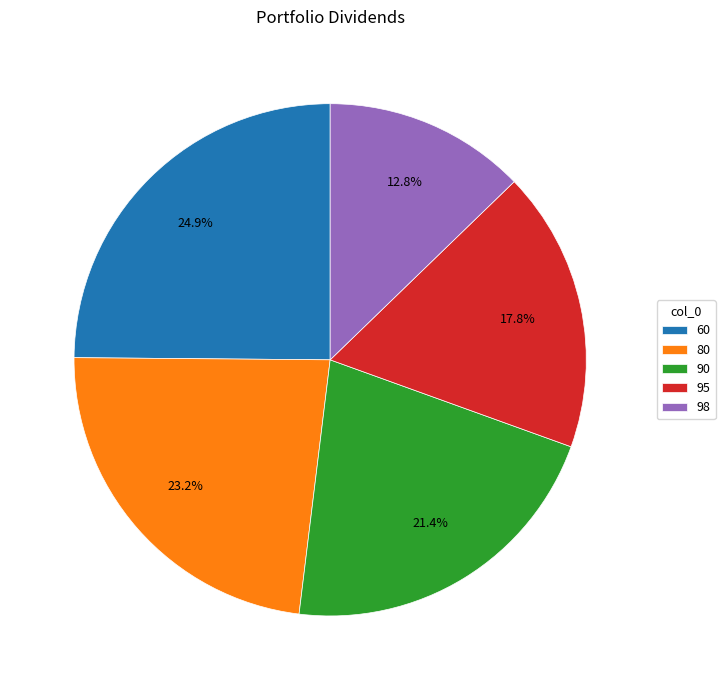

Is there any slice that represents more than half of the pie?

No